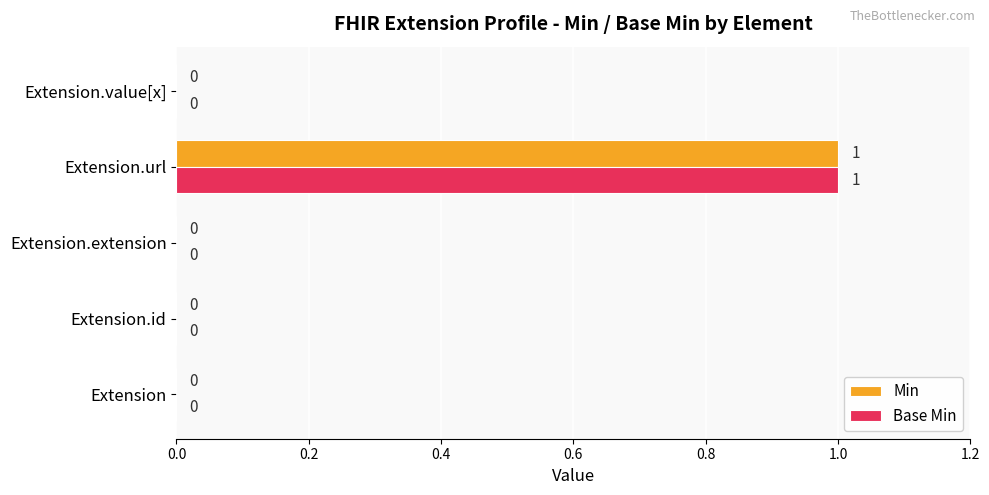

True or false: Base Min has a value of 0 at Extension.extension.

True